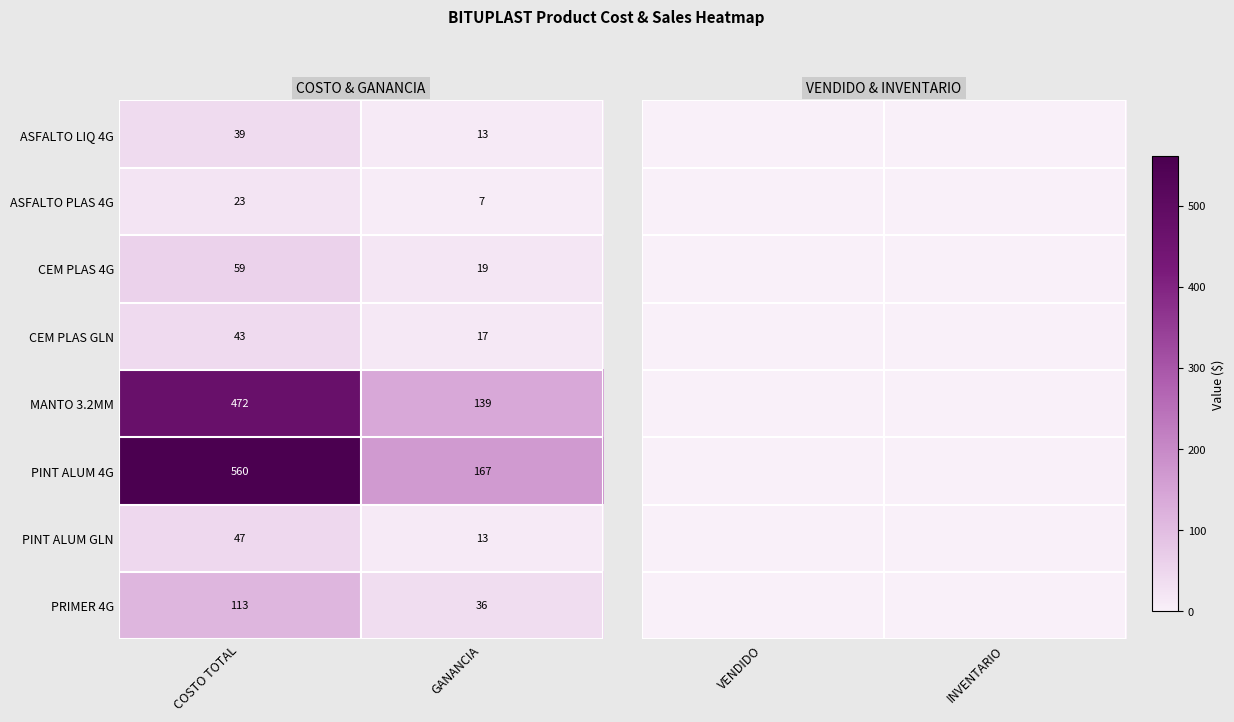

What is the average value of the PINT ALUM GLN series?

30